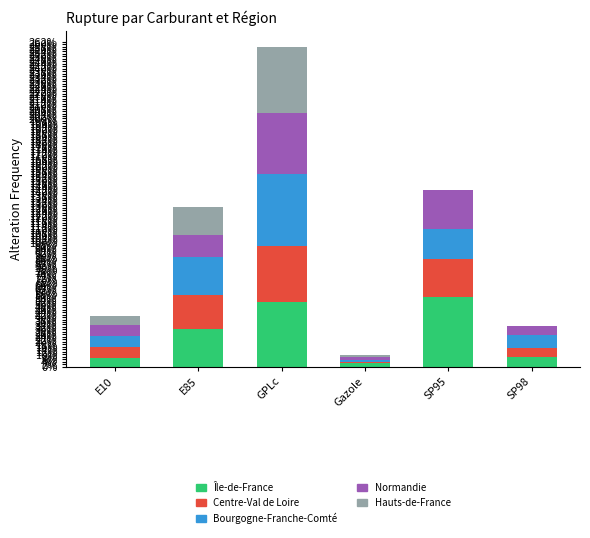

What is the sum of the Bourgogne-Franche-Comté values at E10 and E85?

0.4